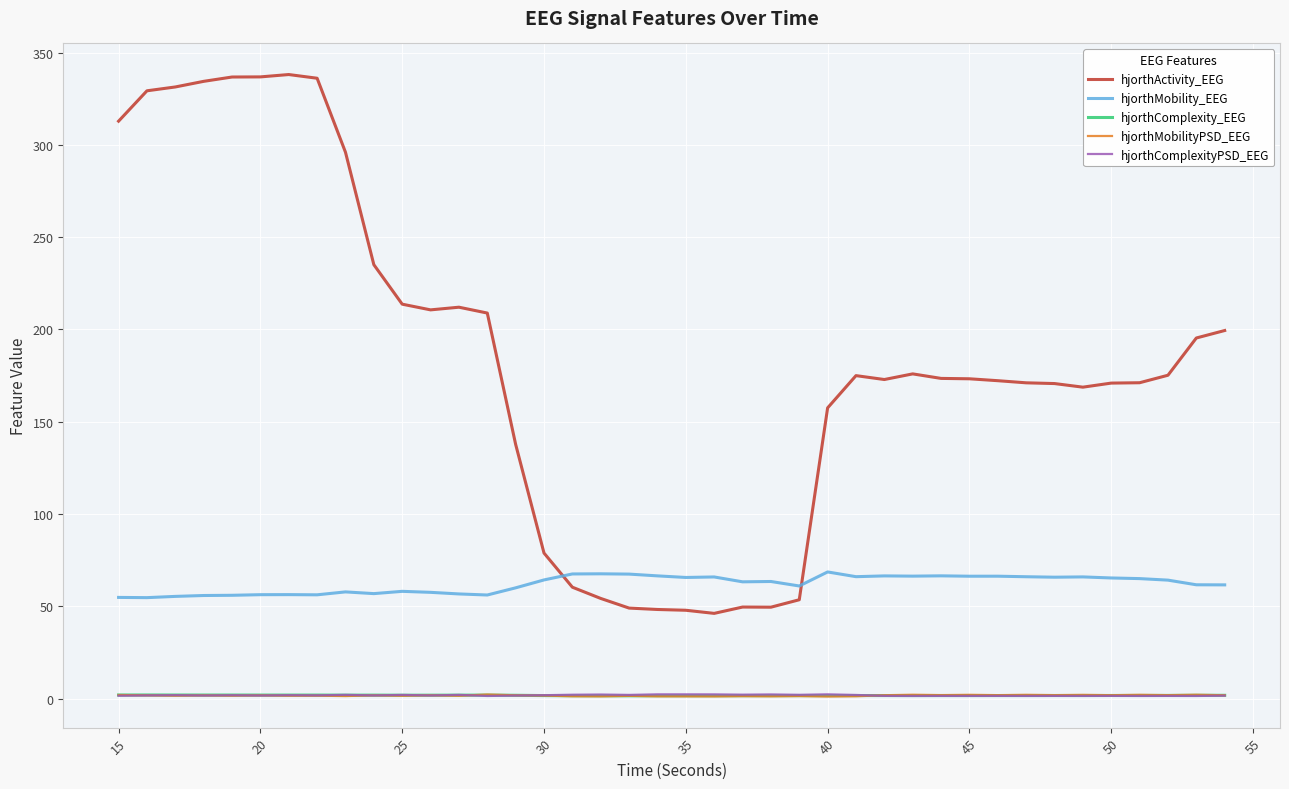

How many distinct data groups are displayed?

5